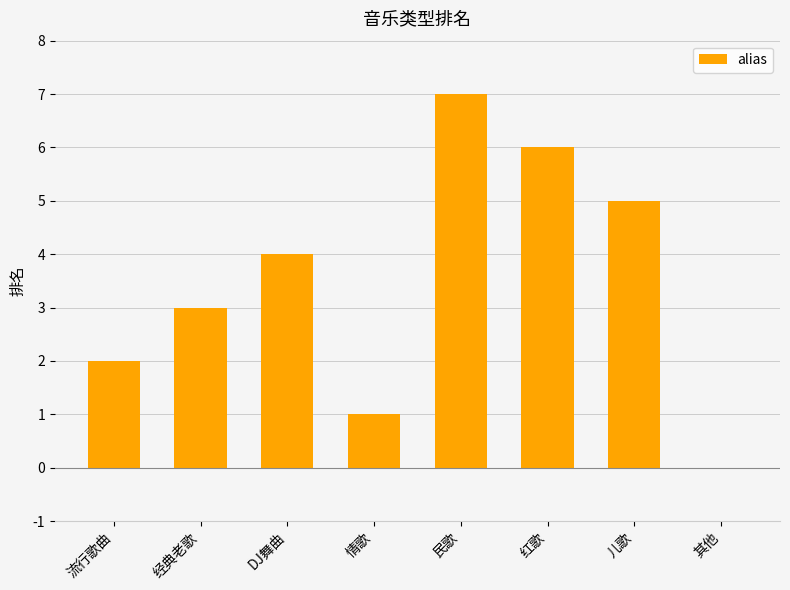

Approximately how many times larger is the value at 民歌 compared to 流行歌曲?

3.5